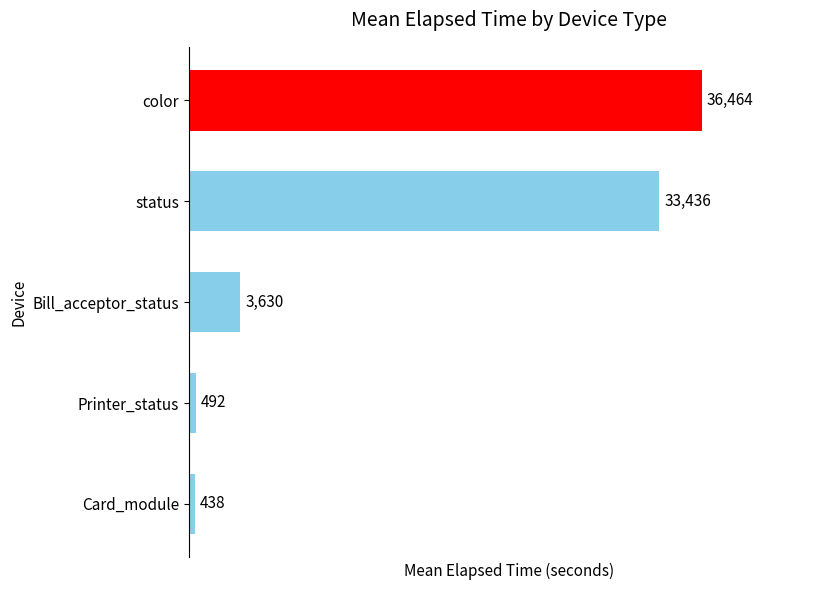

Where is the data nearest to the value 18450?

Bill_acceptor_status